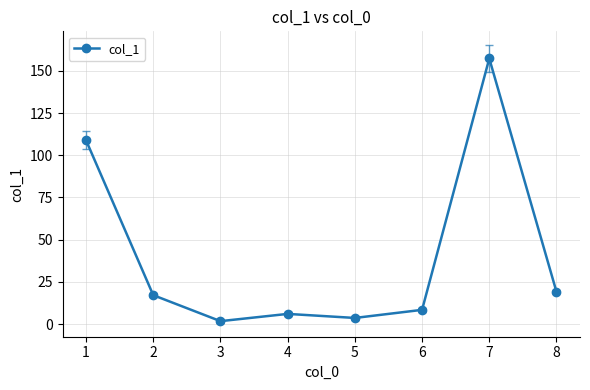

What is the value of the 1st point from the left?

108.9